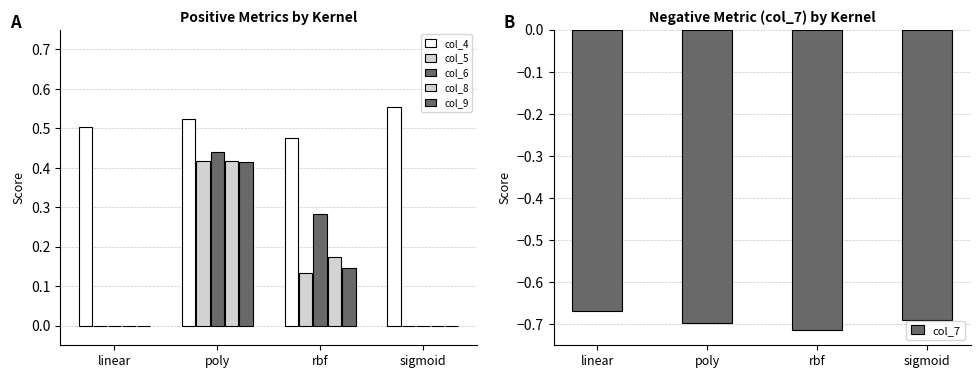

What is the difference between the highest and lowest values at linear?

1.2